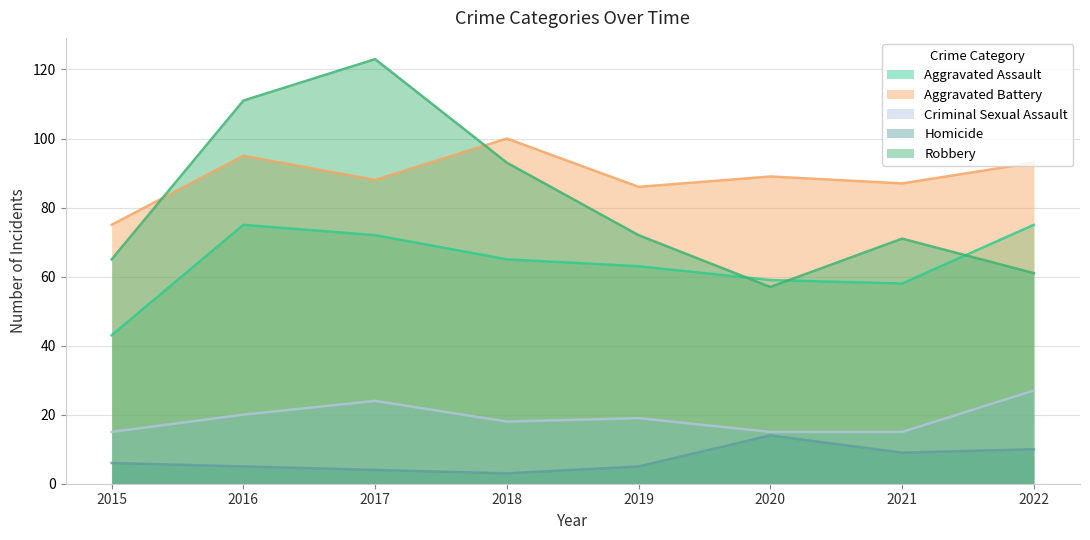

What is the sum of the Aggravated Battery values at 2020 and 2018?

189